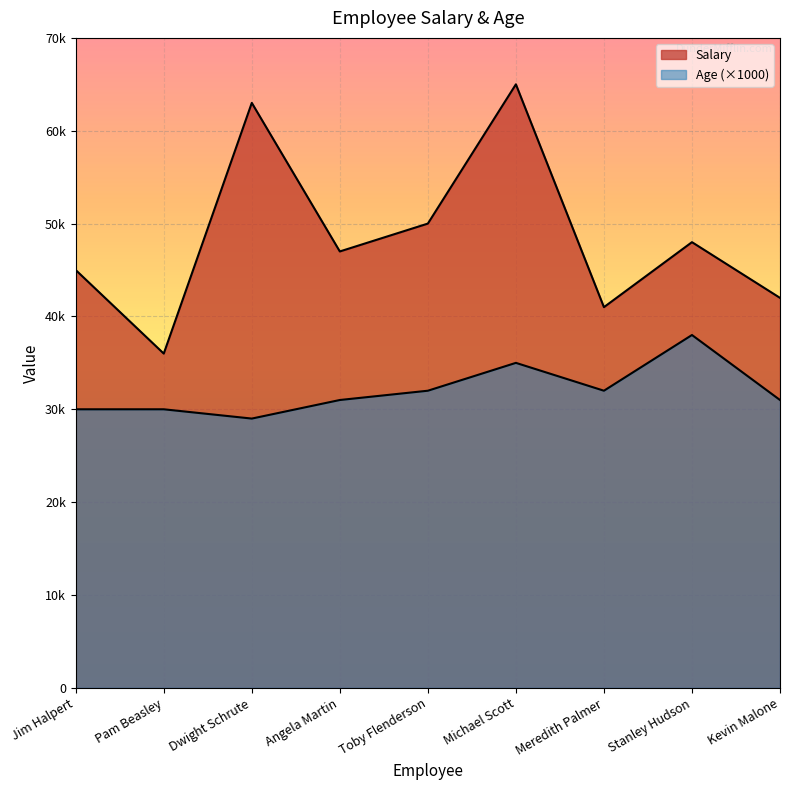

True or false: Salary and Age intersect in this chart.

False